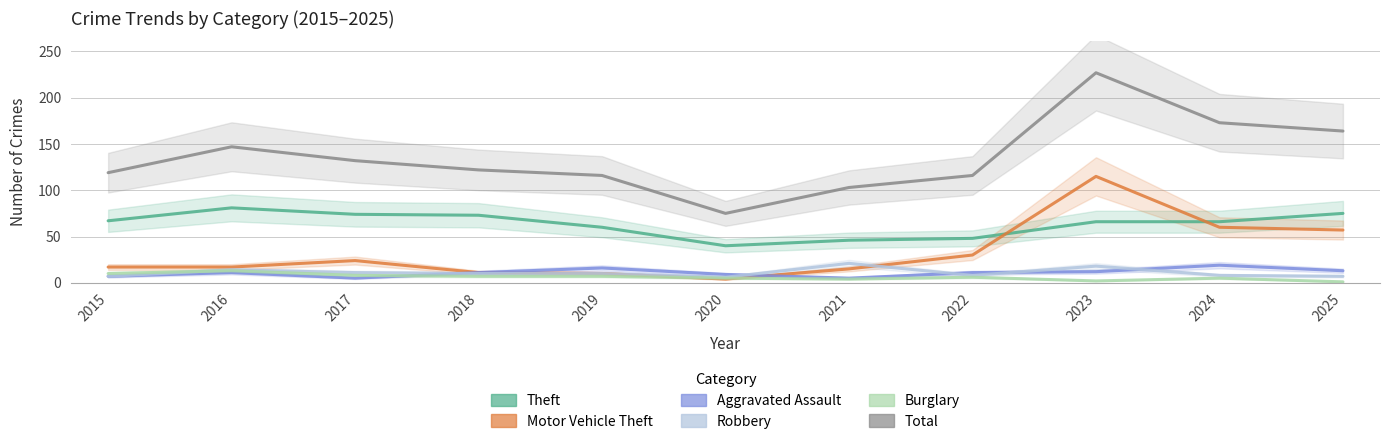

At 2025, list the series in order from largest to smallest.

Total, Theft, Motor Vehicle Theft, Aggravated Assault, Robbery, Burglary